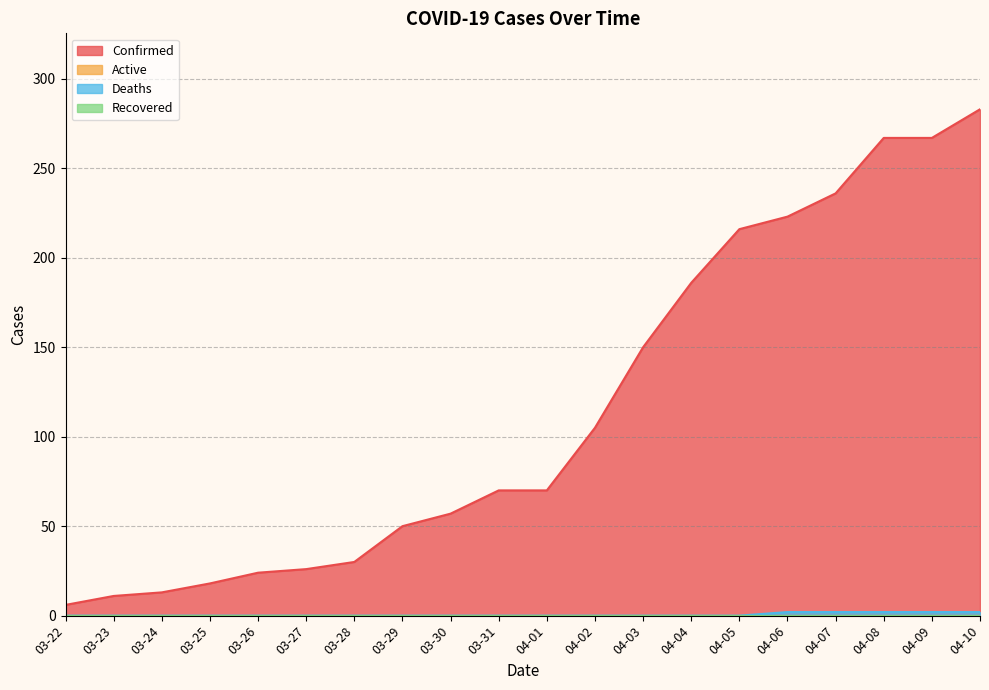

Reading right to left, what are all the values shown in this chart?

Confirmed: 283	267	267	236	223	216	186	150	105	70	70	57	50	30	26	24	18	13	11	6
Deaths: 2	2	2	2	2	0	0	0	0	0	0	0	0	0	0	0	0	0	0	0